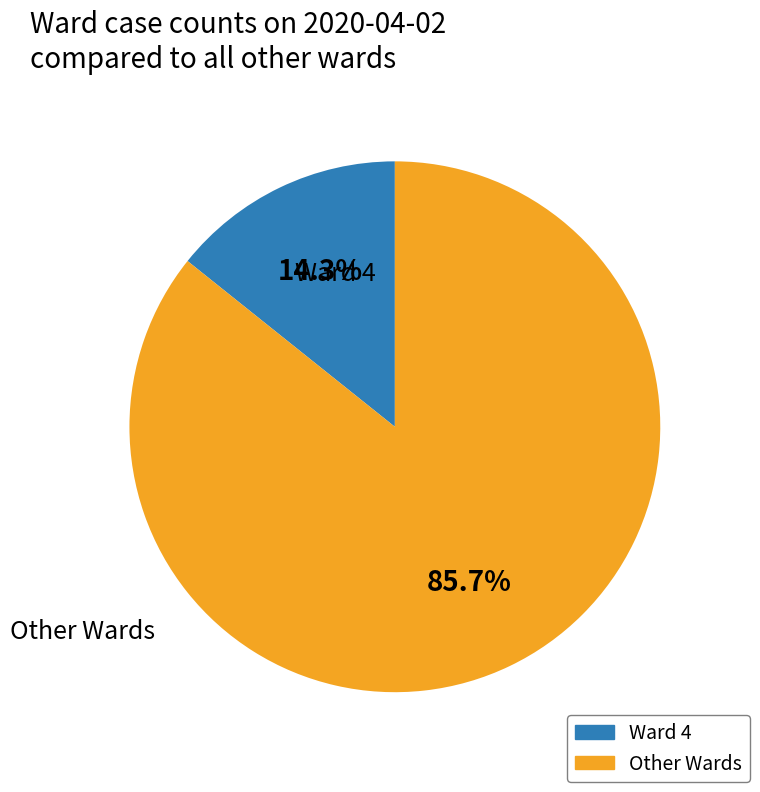

What is the largest slice in the pie chart?

Other Wards